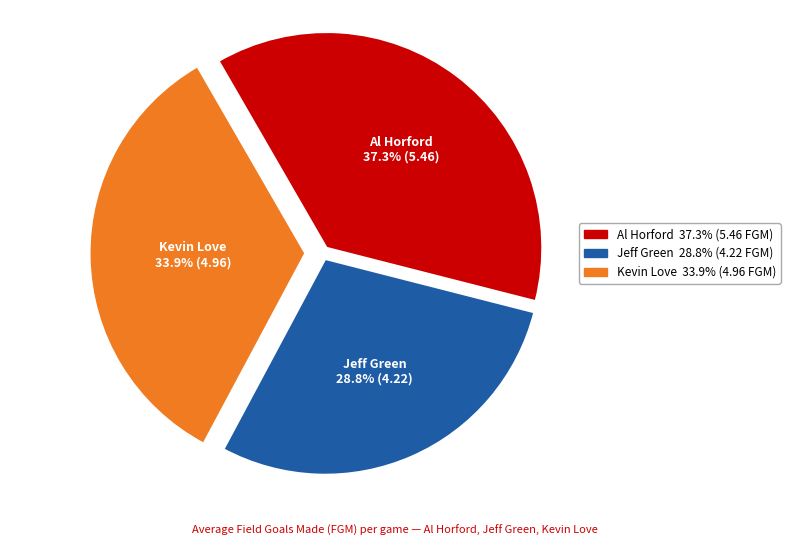

Does any single category account for the majority?

No